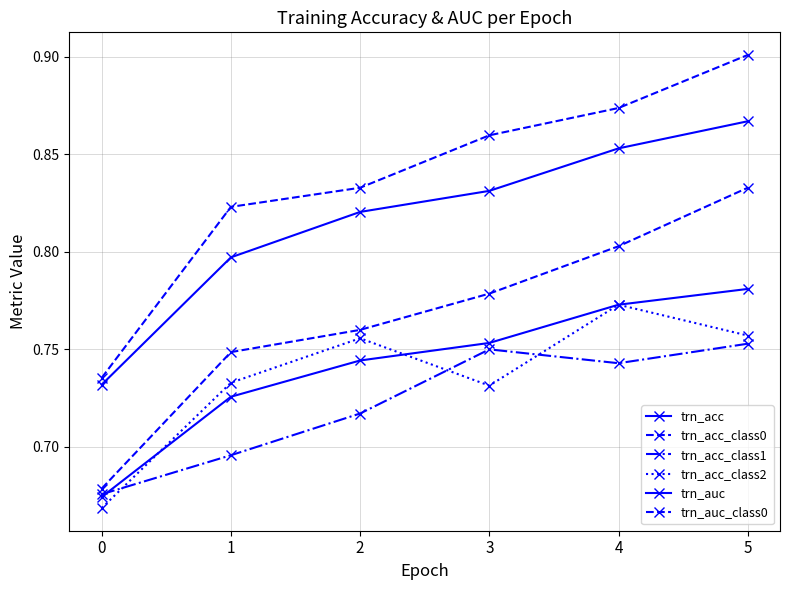

What is the sum of all trn_acc_class2 values?

4.4